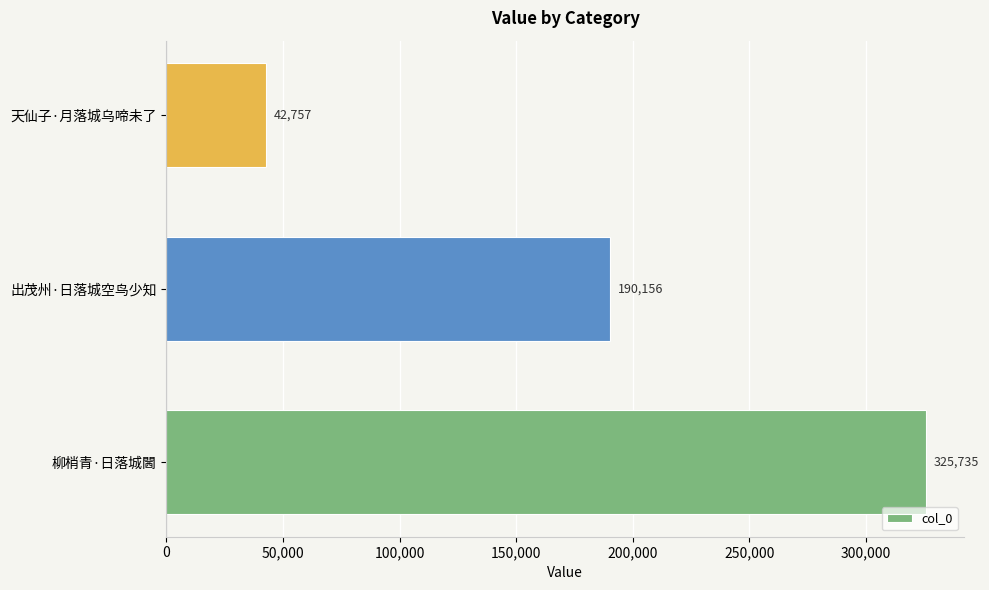

At which category does the chart reach its peak across all series?

柳梢青·日落城閪